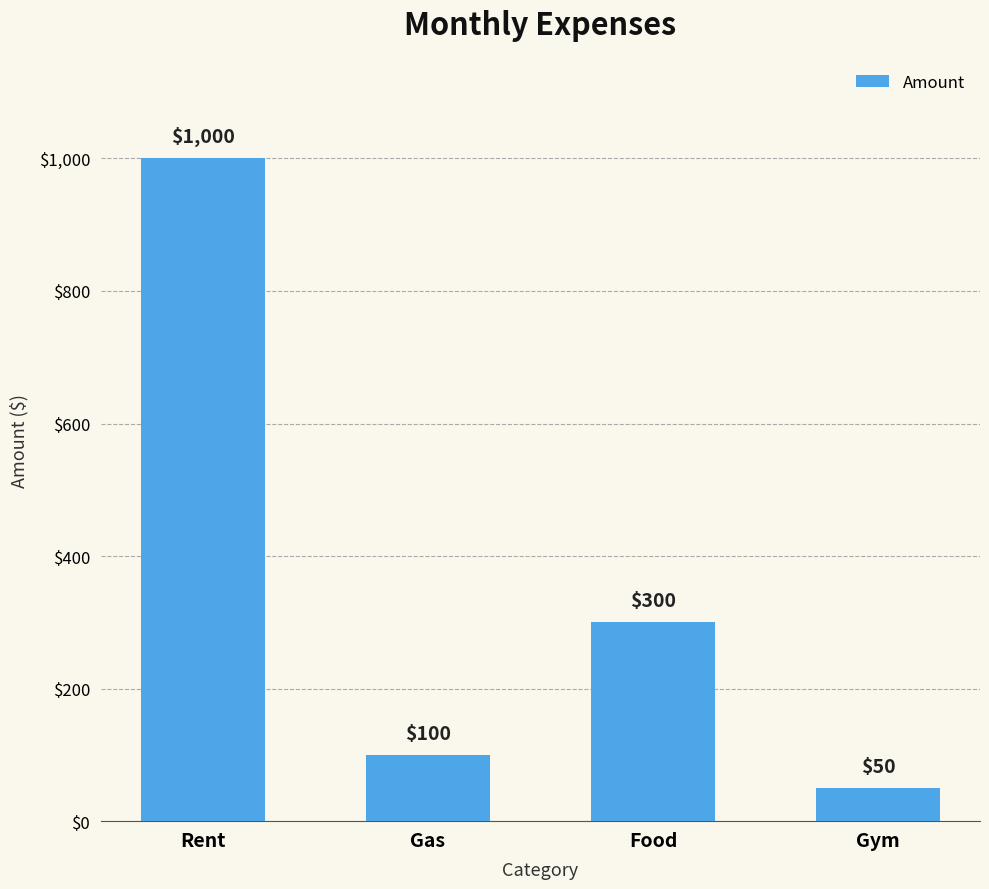

List the labels in order of value, smallest first.

Gym, Gas, Food, Rent